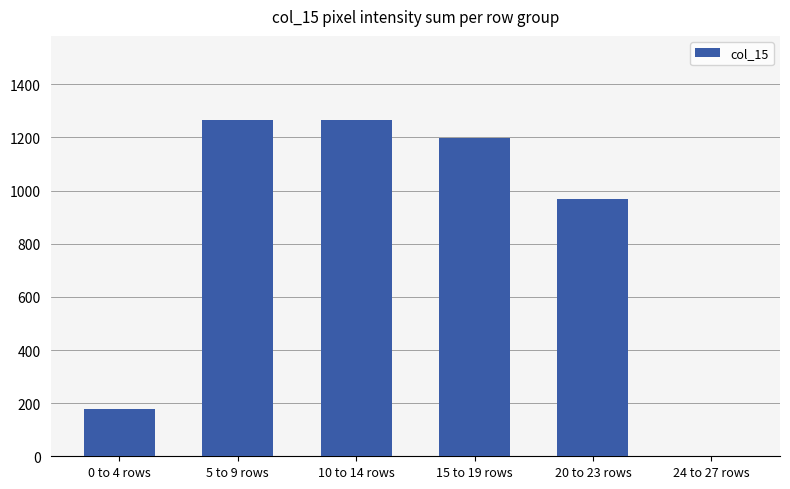

Reading left to right, list all the values displayed in this chart.

178	1266	1266	1197	967	0